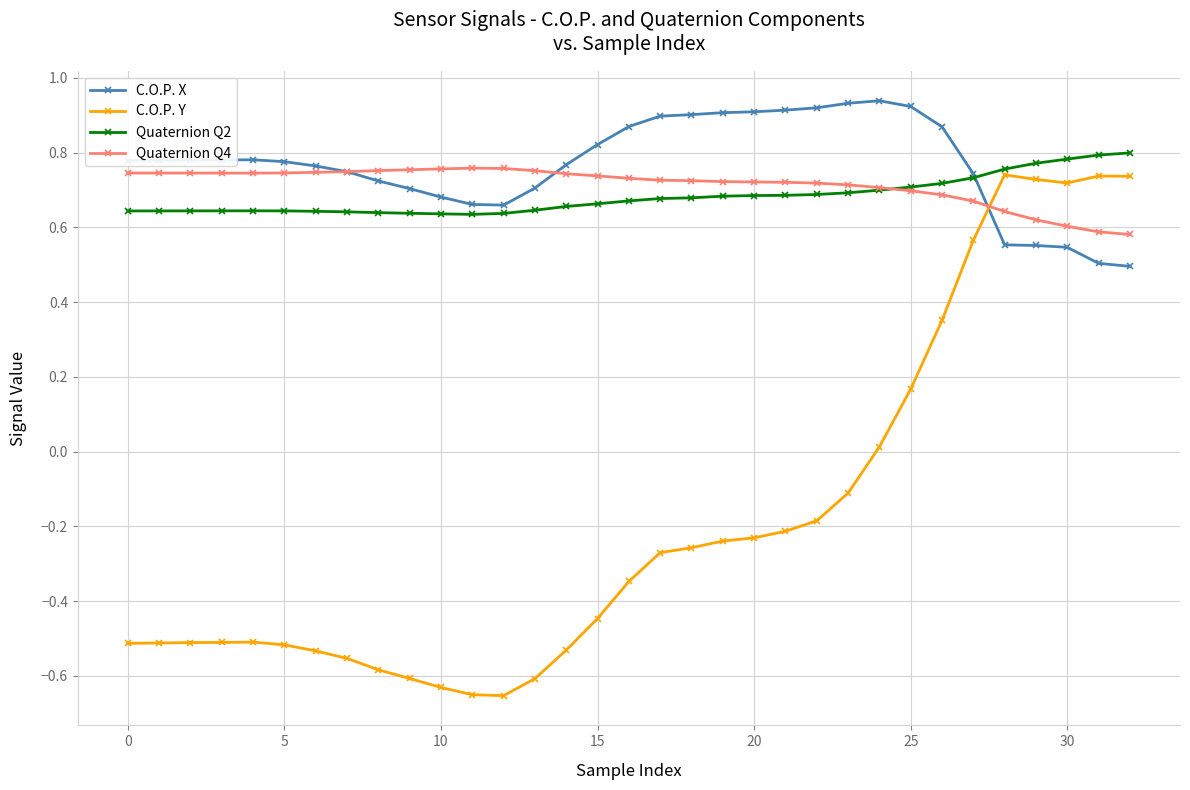

Which category has the lowest value in the Quaternion Q4 series?

32